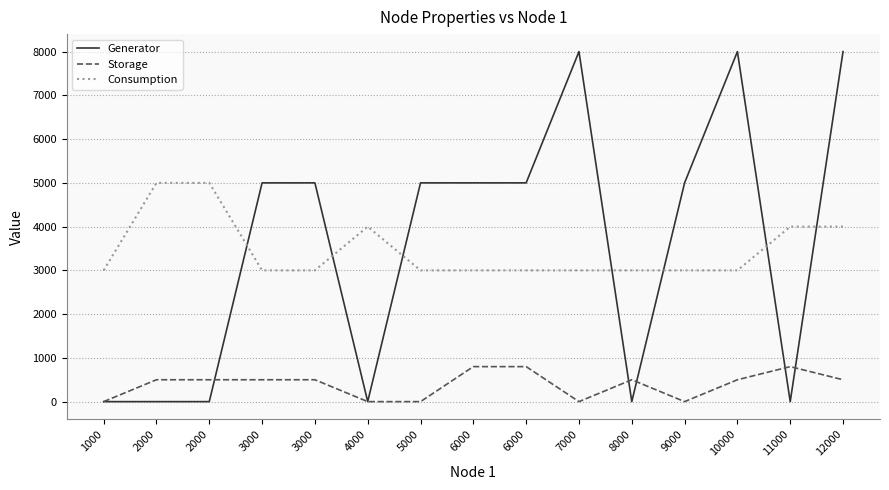

Which series changed the most between 10000 and 12000?

Consumption